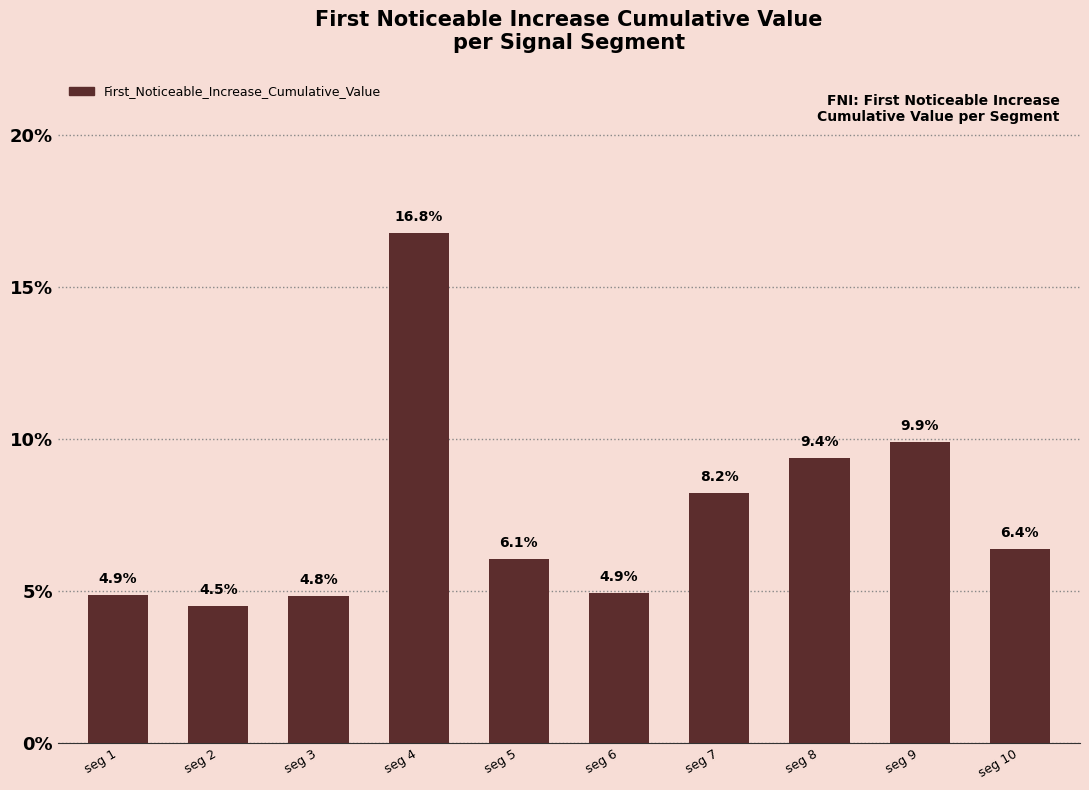

What is the value of the 7th bar from the left?

0.1